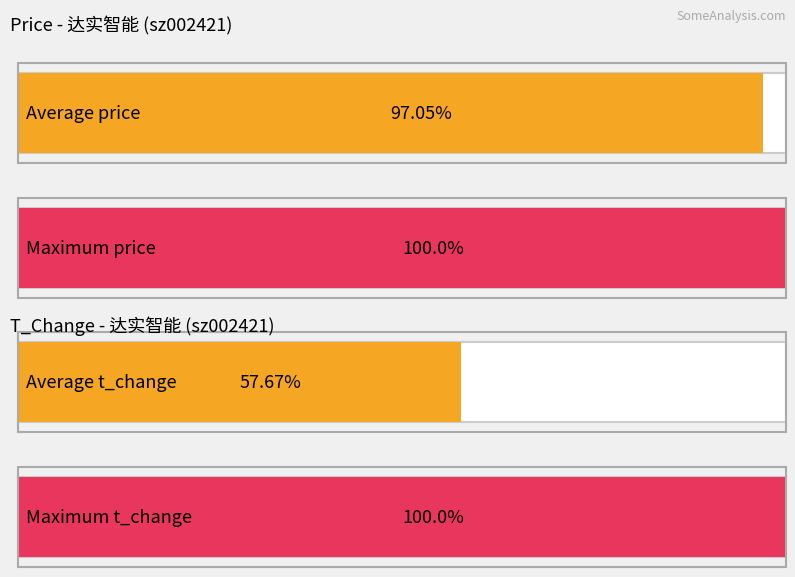

At 2022-11-07, list the series in order from largest to smallest.

price, t_change